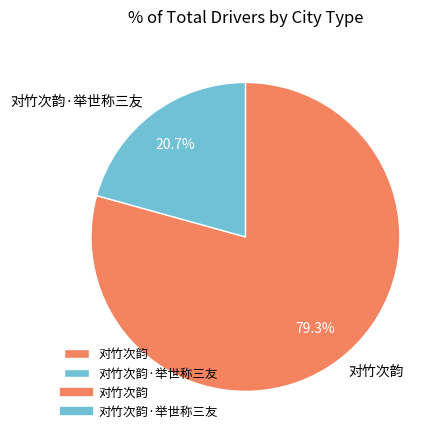

Which slice represents more than half of the pie?

对竹次韵